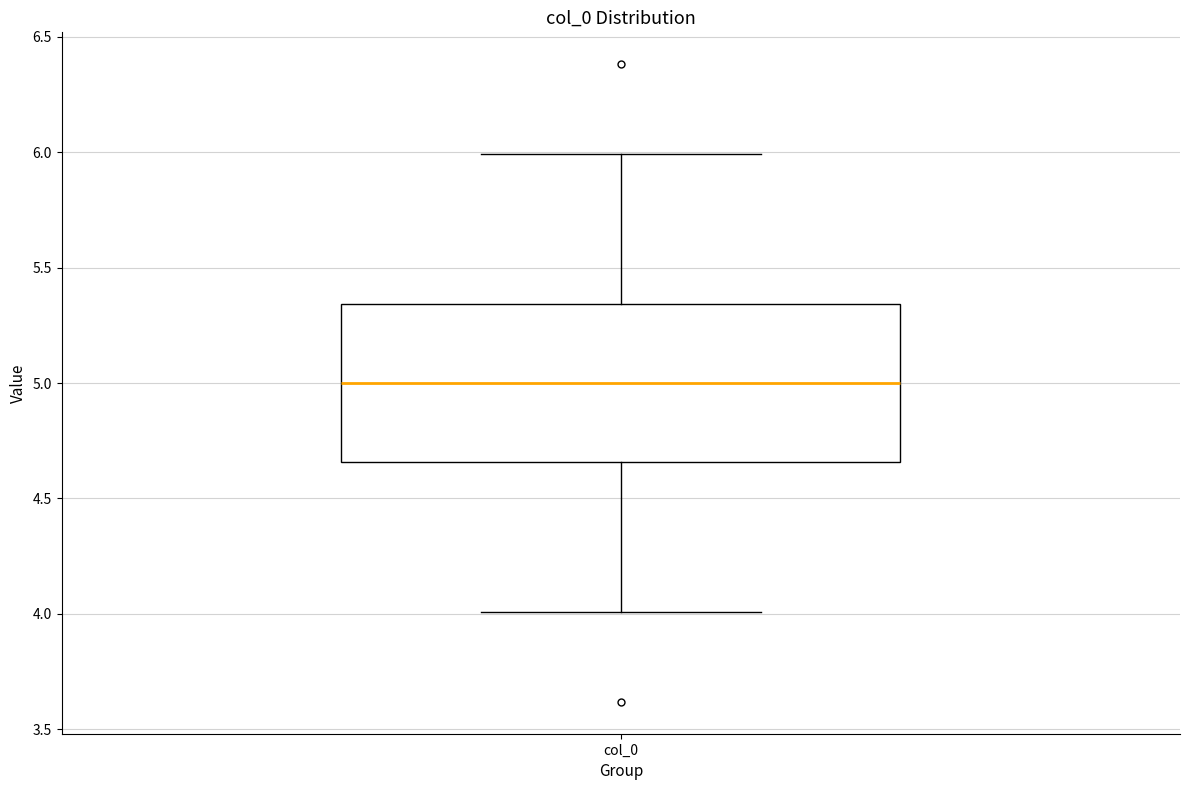

Read this box plot against the y-axis: the position of the median line, the range covered by the box, and the ends of both whiskers. The values are not printed on the chart, so give them approximately, as read against the axis.

median 5.00, box 4.65 to 5.35, whiskers 4.00 to 6.00